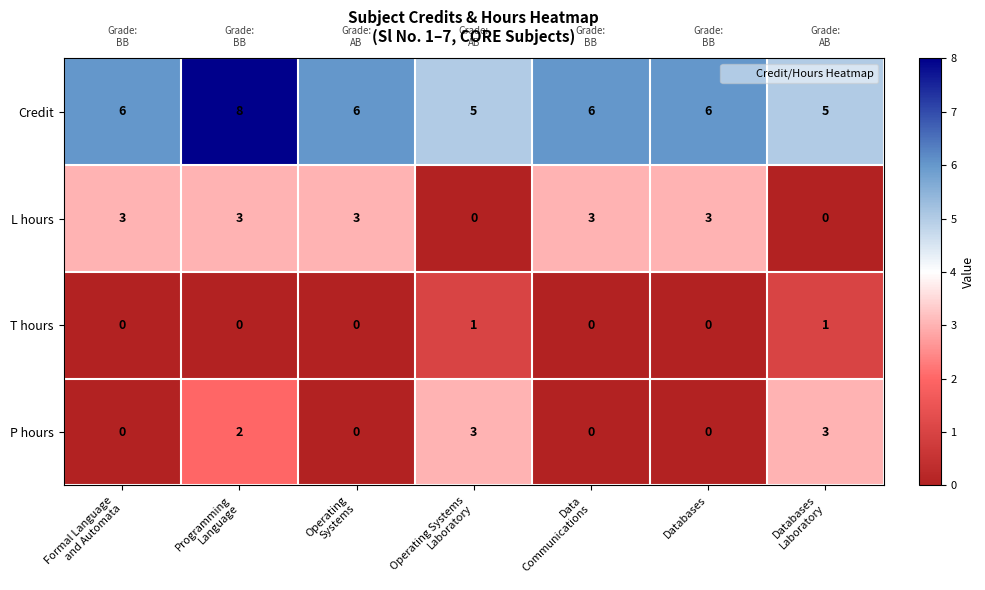

Is it true that L hours equals 4 at Databases?

False